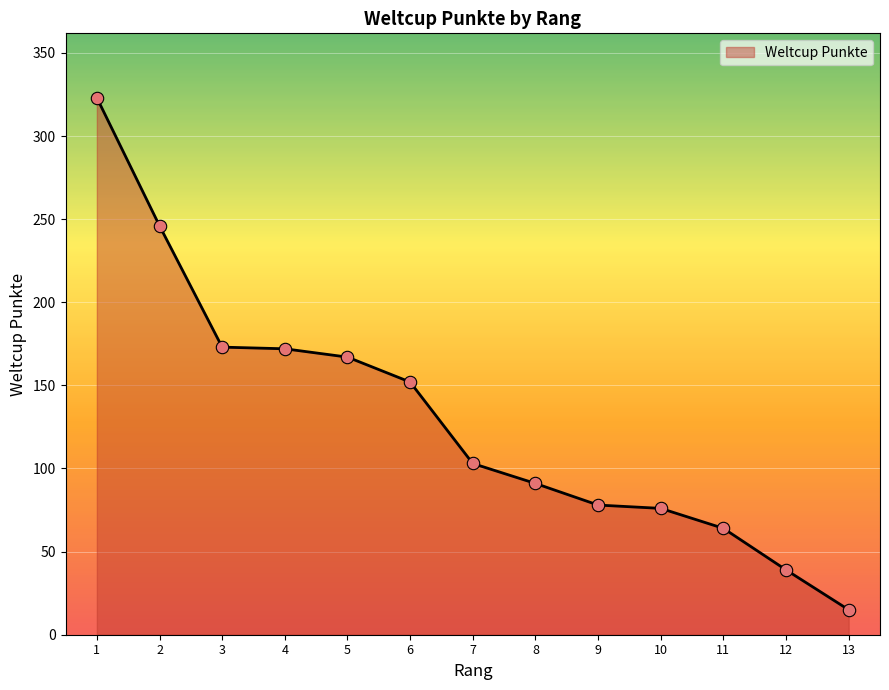

What is the change in value from 7 to 13?

-88